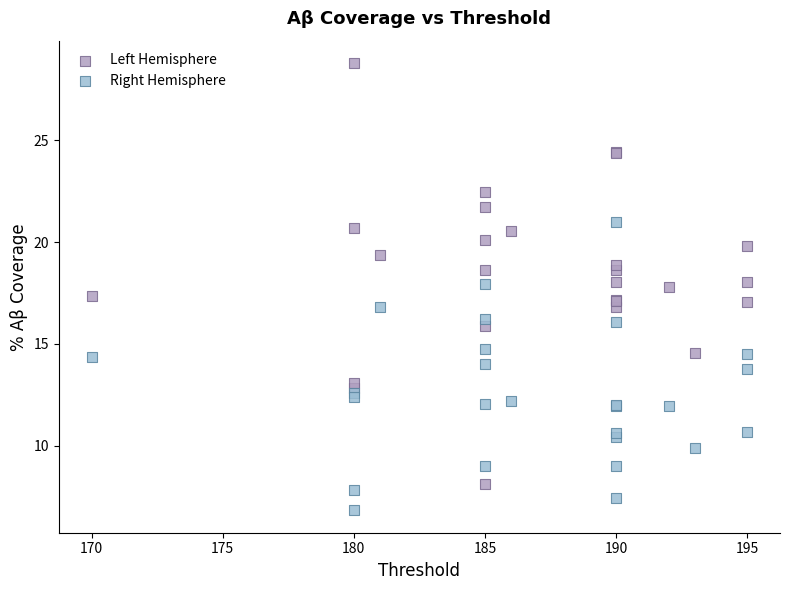

What are all the series names shown in the legend?

Left Hemisphere, Right Hemisphere